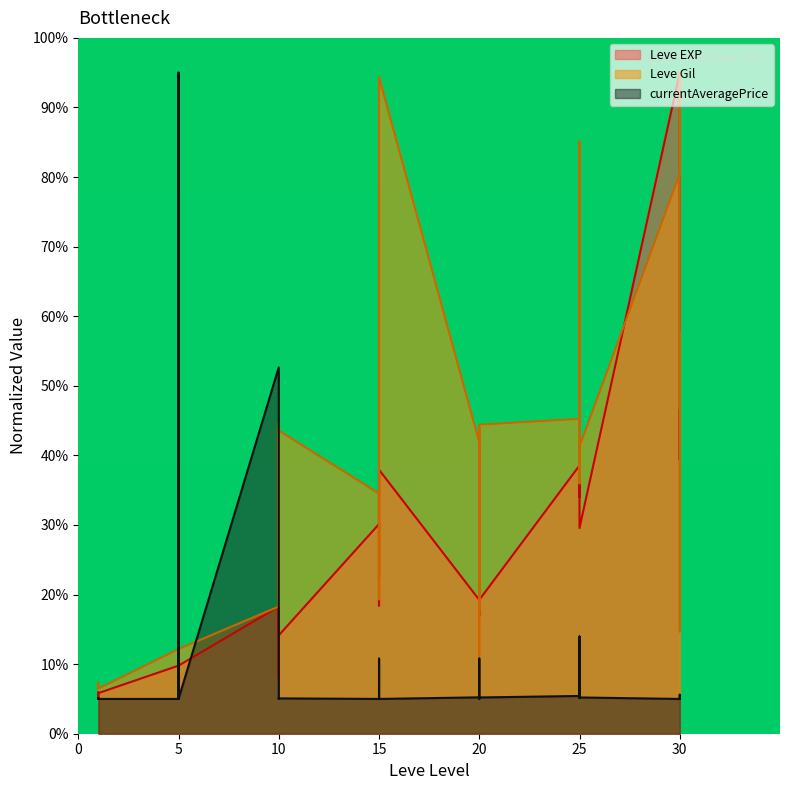

What is the difference between the currentAveragePrice values at 15 and 30?

0.2